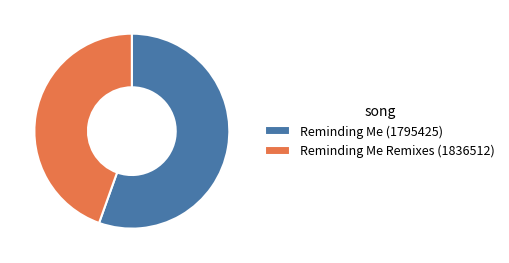

Does Reminding Me Remixes (1836512) account for over 50% of the chart?

No